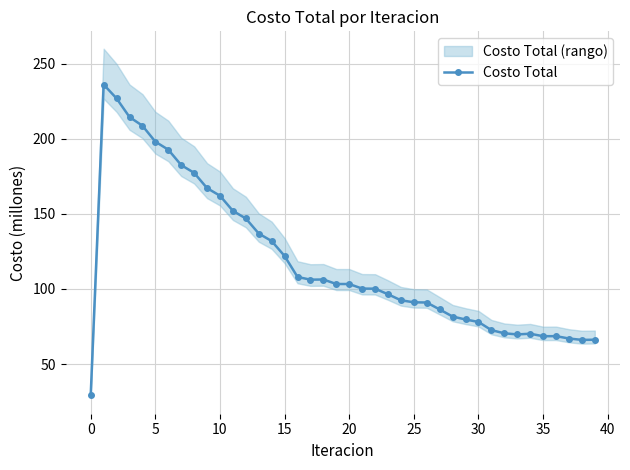

What is the label of the 25th point from the right?

15